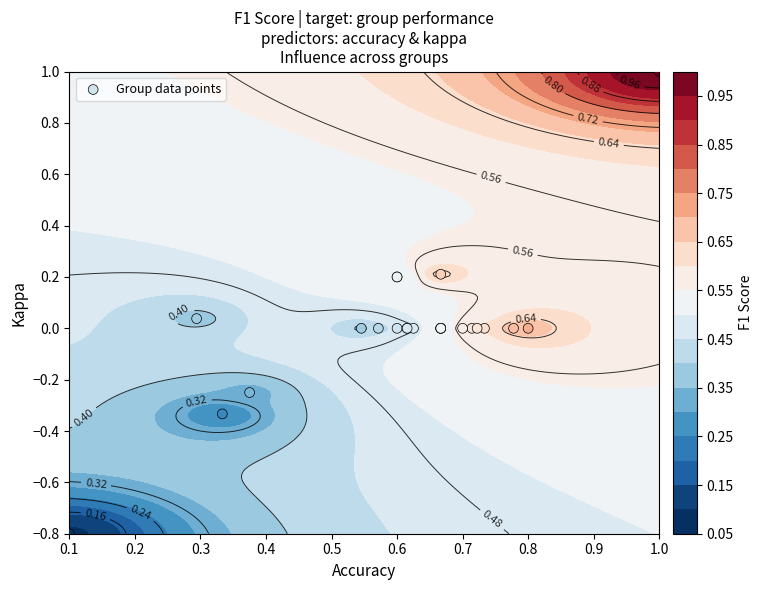

What is the smallest value displayed?

-0.8